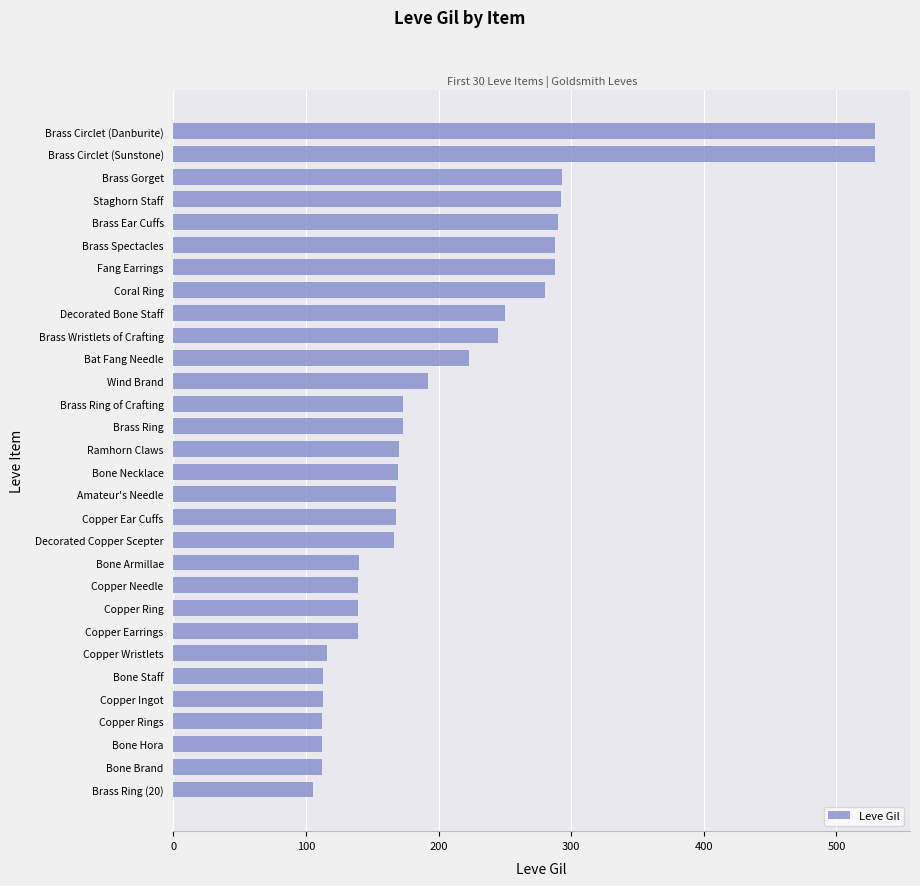

How many bars are there in total?

30